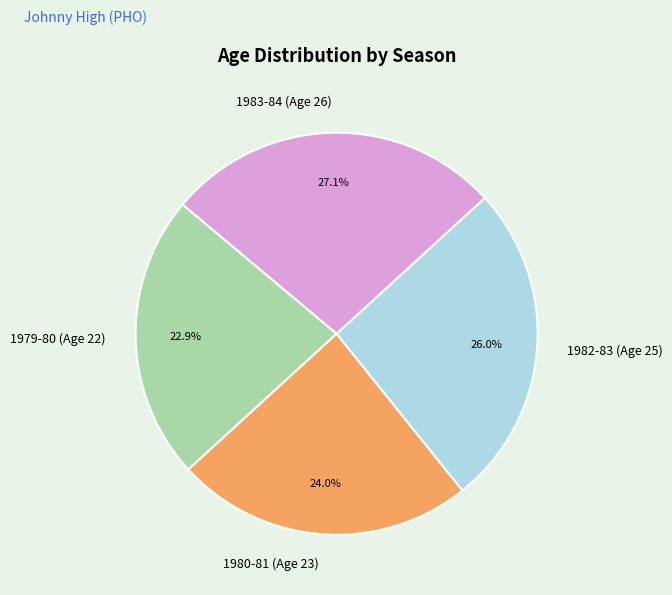

Does any single category account for the majority?

No